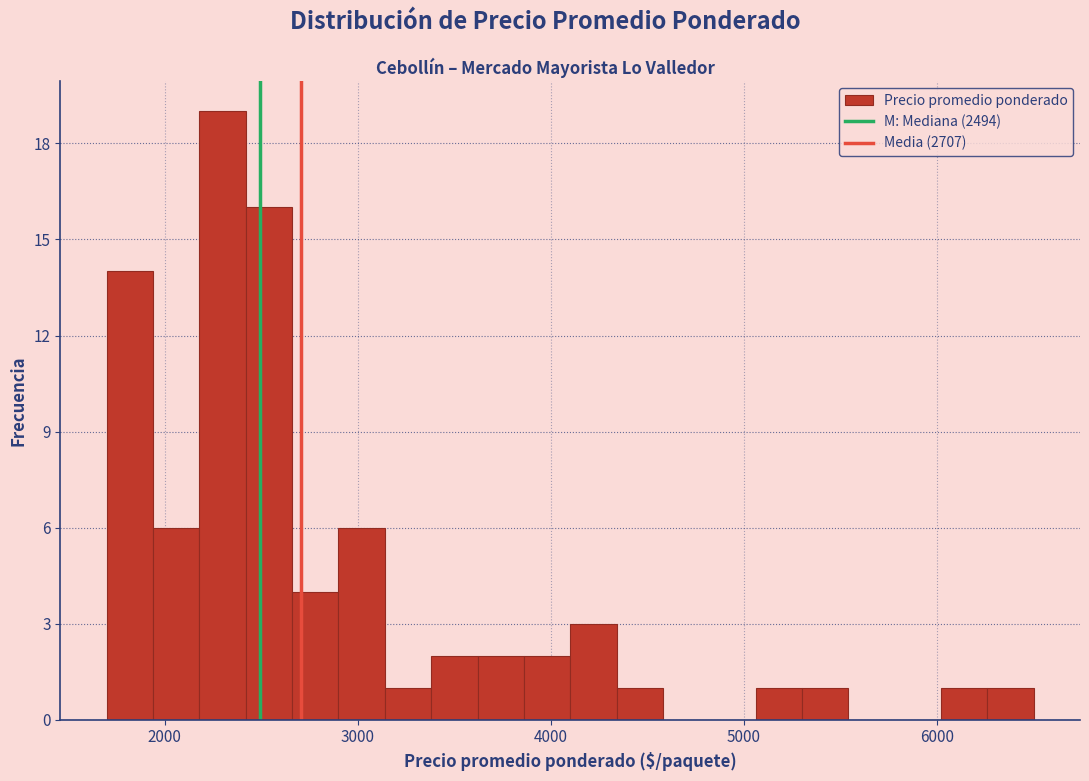

Around what value on the x-axis is the tallest bar? Give the approximate position of its centre, as read against the axis.

2300